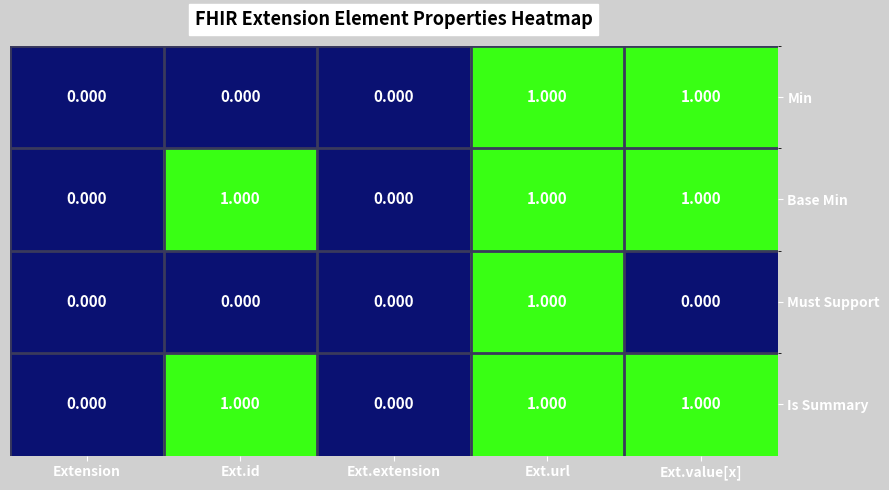

Is the value of Must Support at Ext.extension greater than the value of Base Min at Ext.value[x]?

No